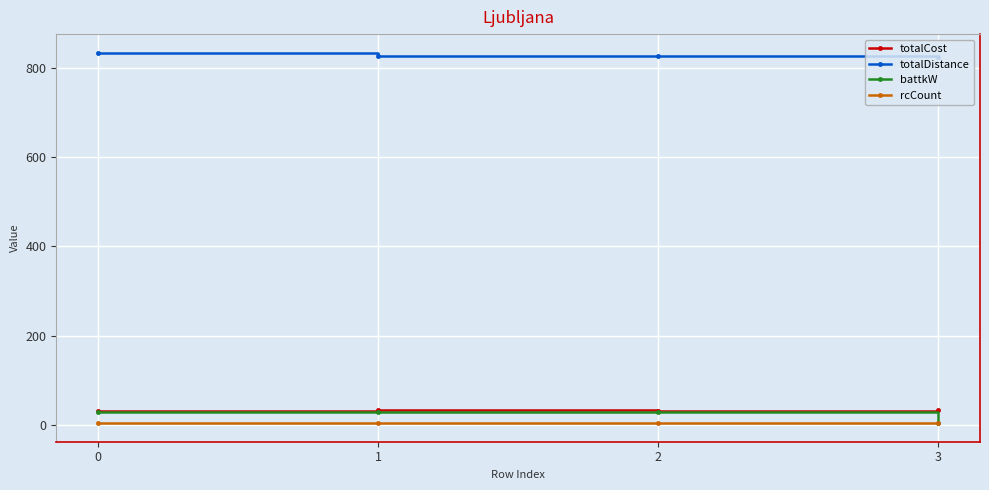

Which series has the largest total across all categories?

totalDistance